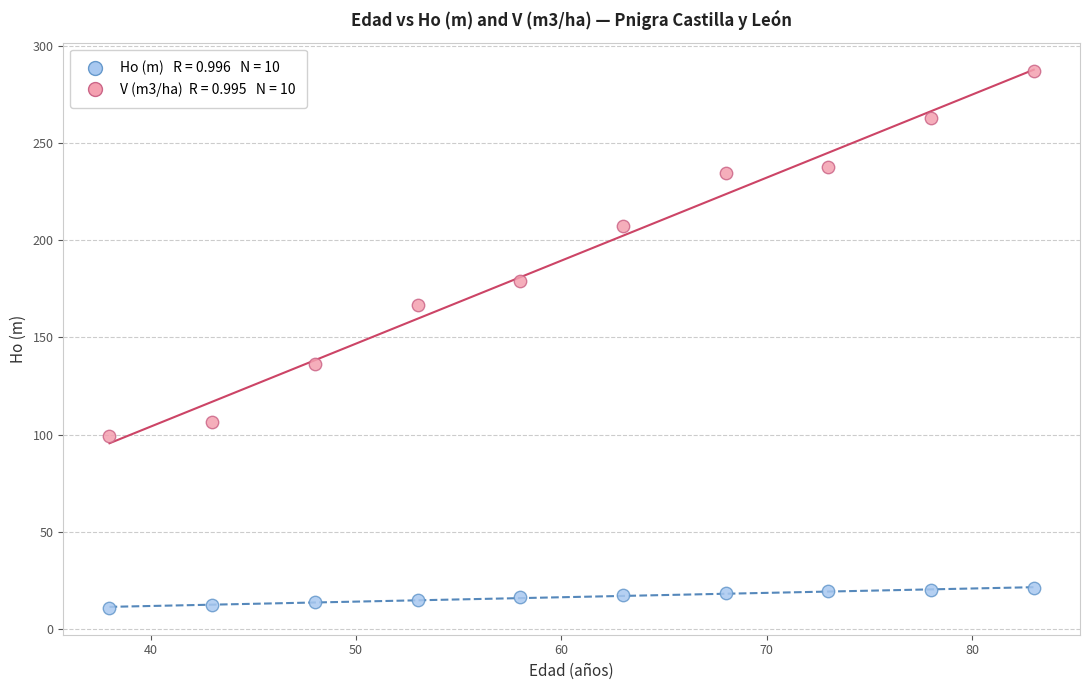

Across all data points, what is the range of X values (max minus min)?

45.0